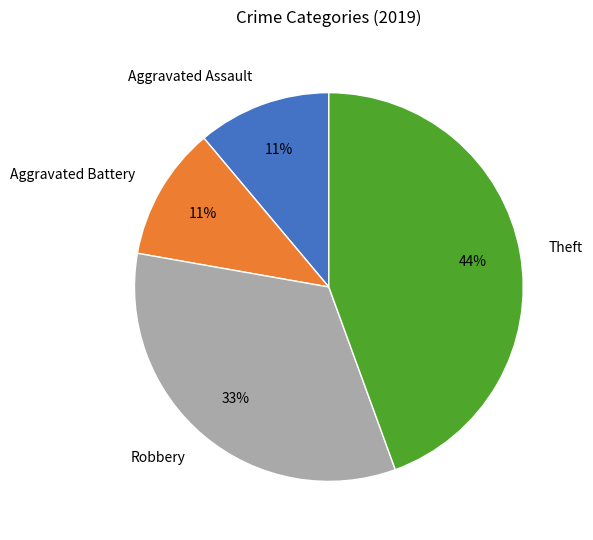

To the nearest percent, what percentage of the pie is Aggravated Battery?

11%